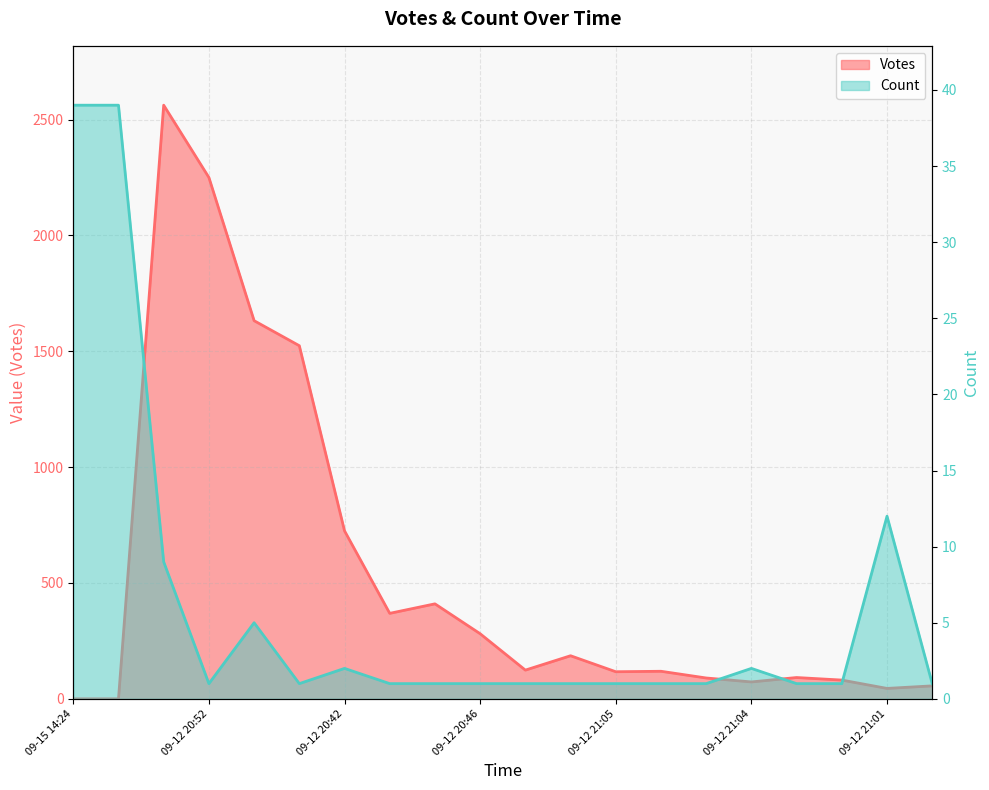

How many data points in Count are above 1?

7